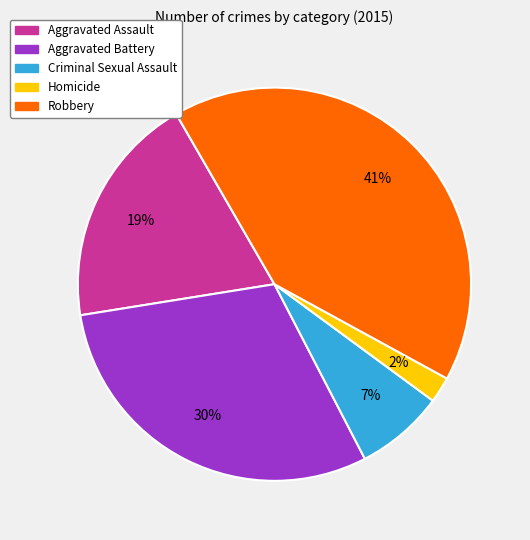

What percentage is the Criminal Sexual Assault slice, to the nearest percent?

7%